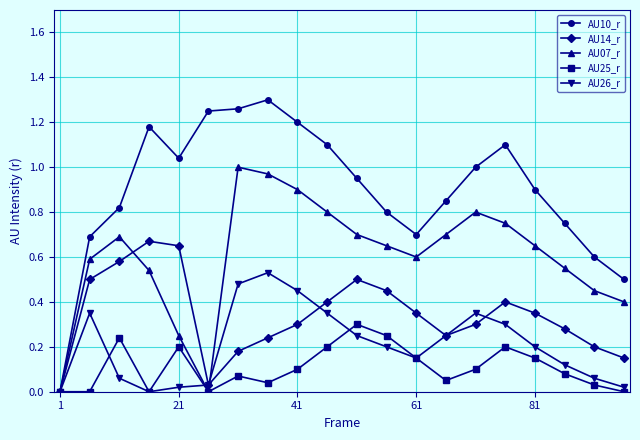

How many interior local valleys does the AU07_r series have?

2